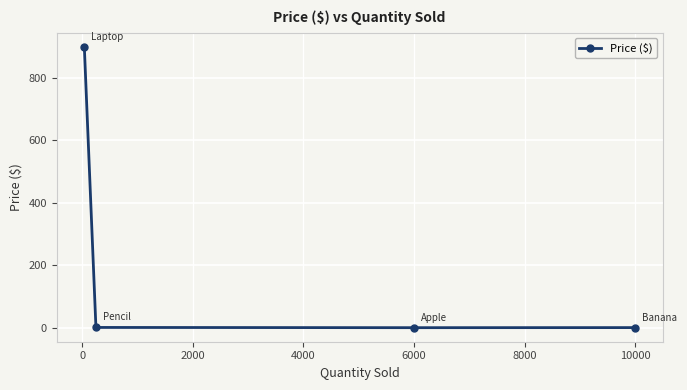

How many lines are shown in the chart?

1